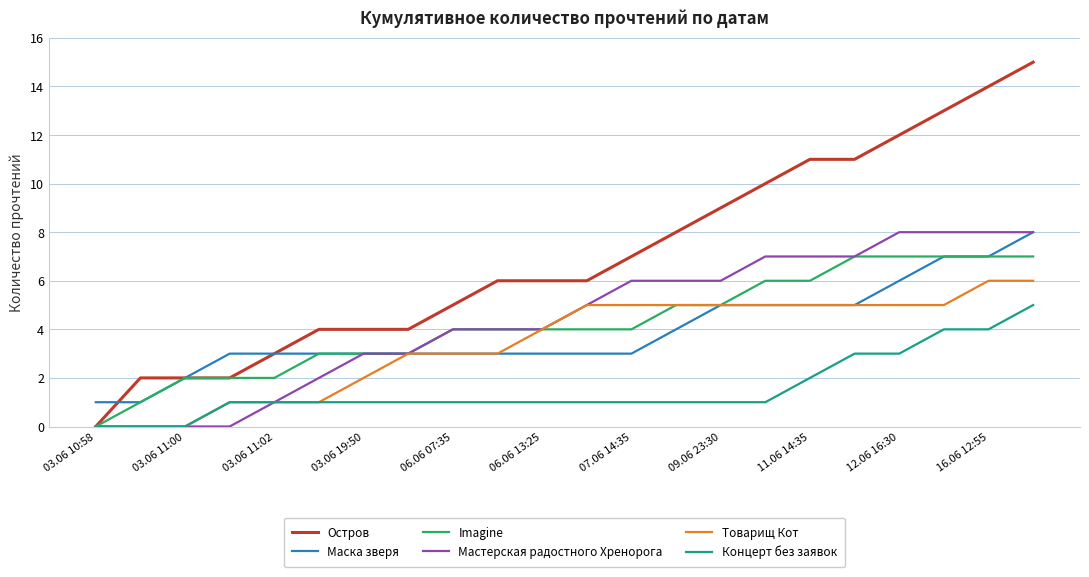

What is the highest value of the Остров series?

15